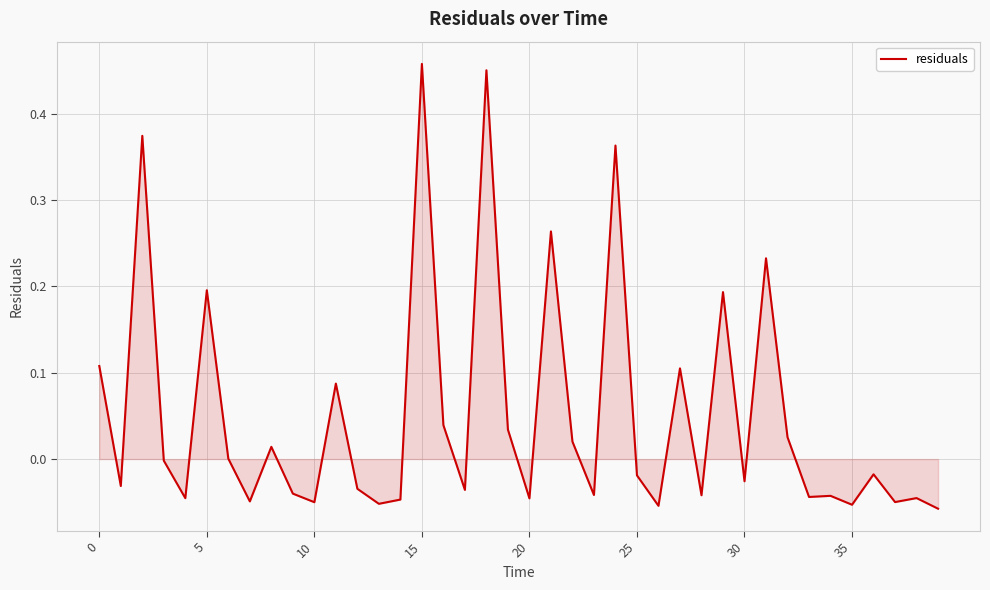

Does the chart display data point markers on the line(s)?

No